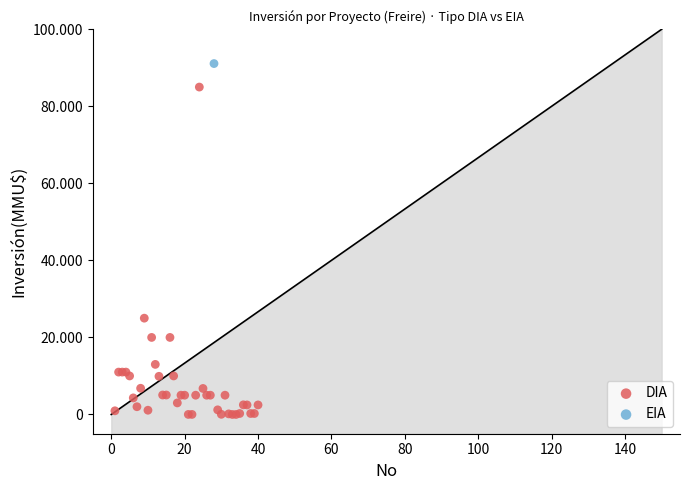

What are all the series names shown in the legend?

DIA, EIA